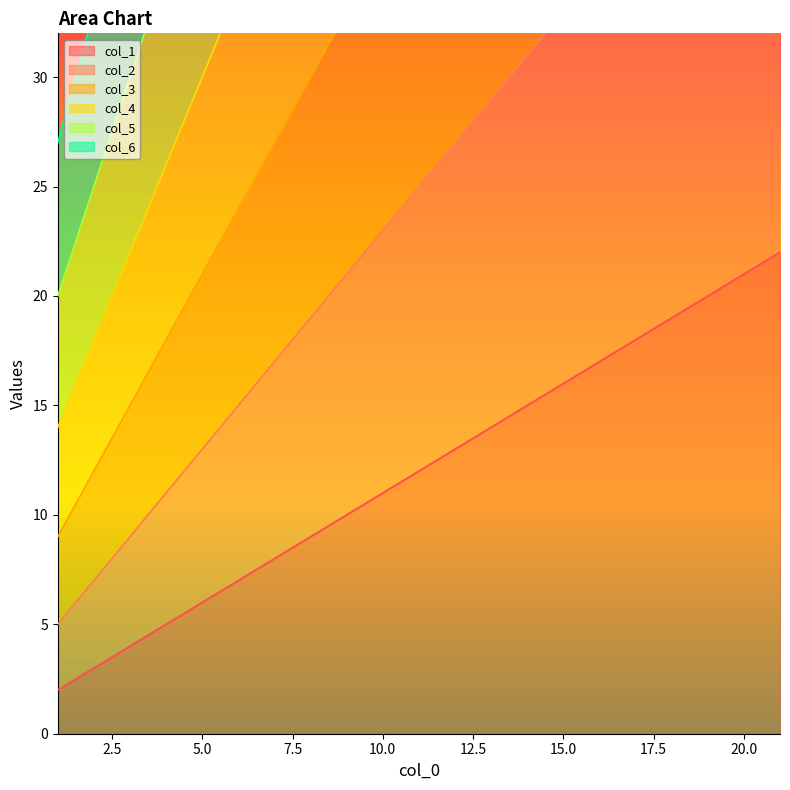

True or false: col_4 and col_2 intersect in this chart.

False